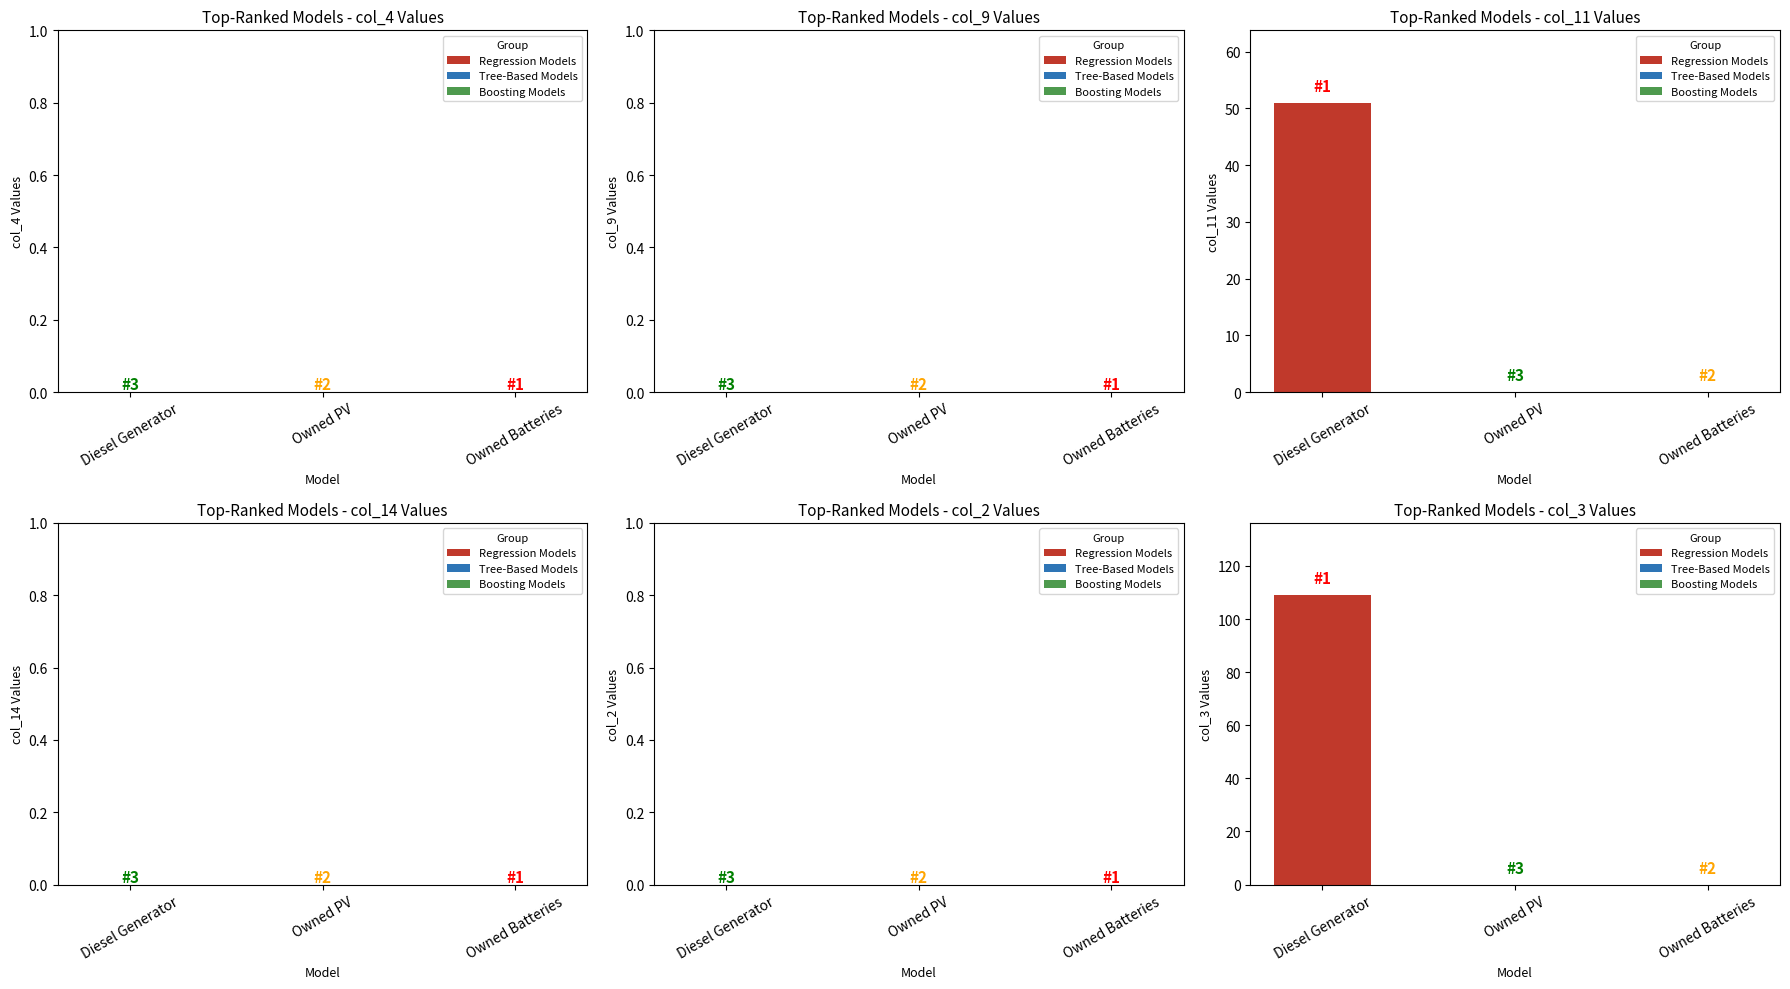

Reading left to right, list all the values displayed in this chart.

col_4: 0	0	0
col_9: 0	0	0
col_11: 51	0	0
col_14: 0	0	0
col_2: 0	0	0
col_3: 109	0	0